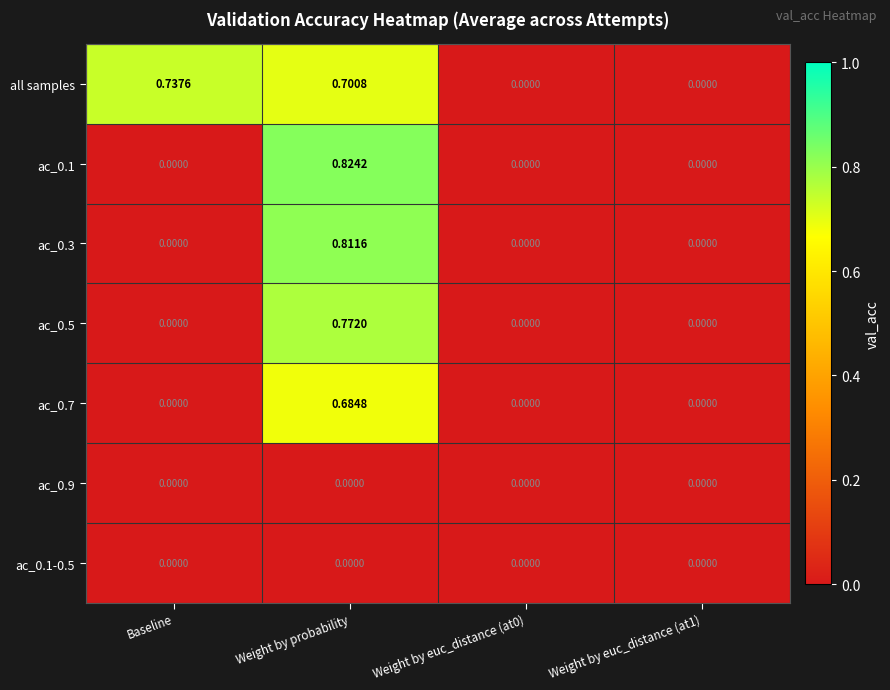

At which category does the chart reach its peak across all series?

Weight by probability